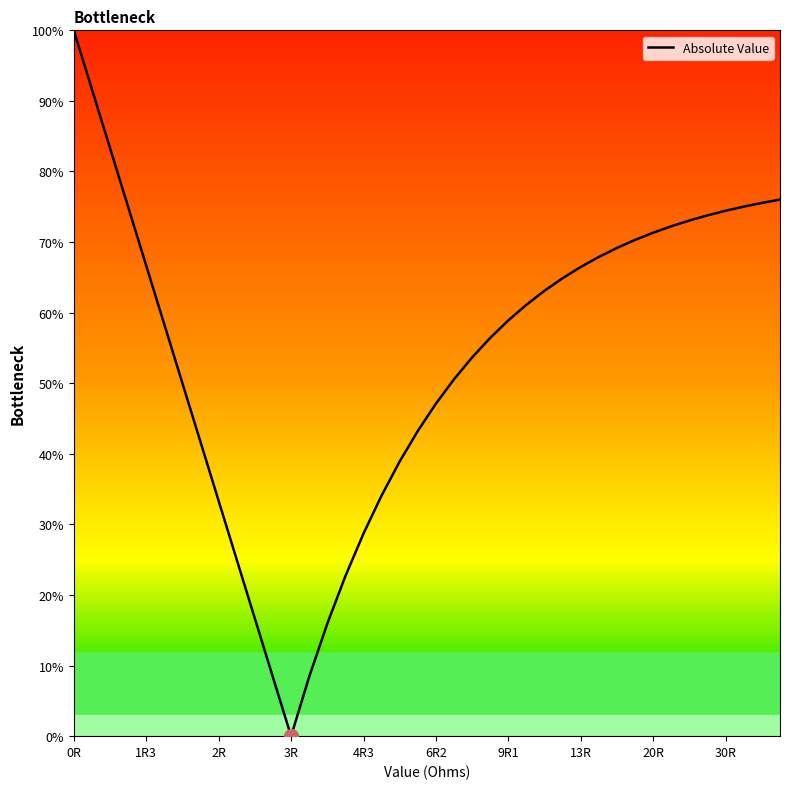

What is the maximum value shown in the chart?

100.0